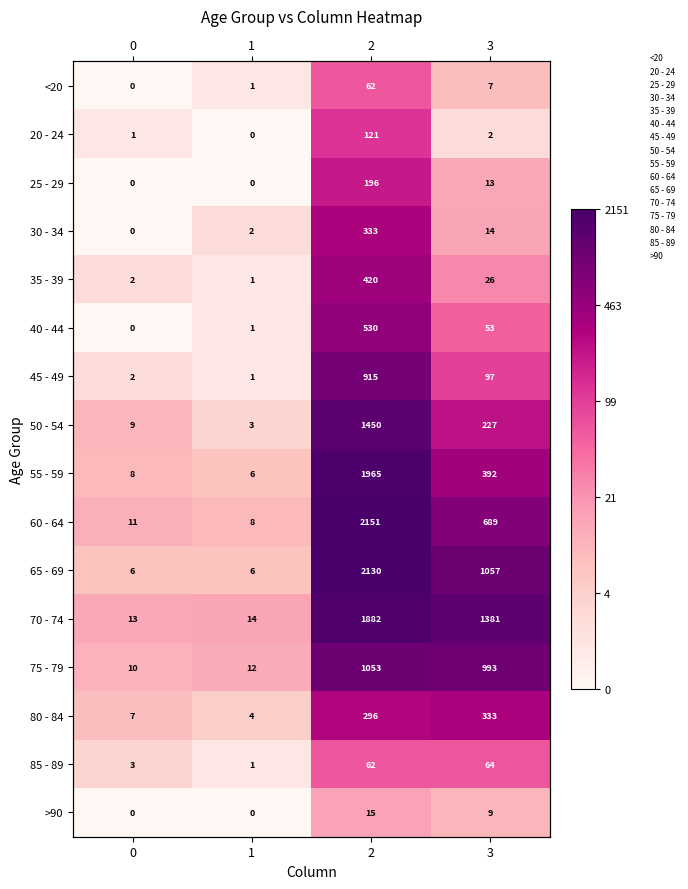

Is it true that >90 equals 0.0 at 0?

True